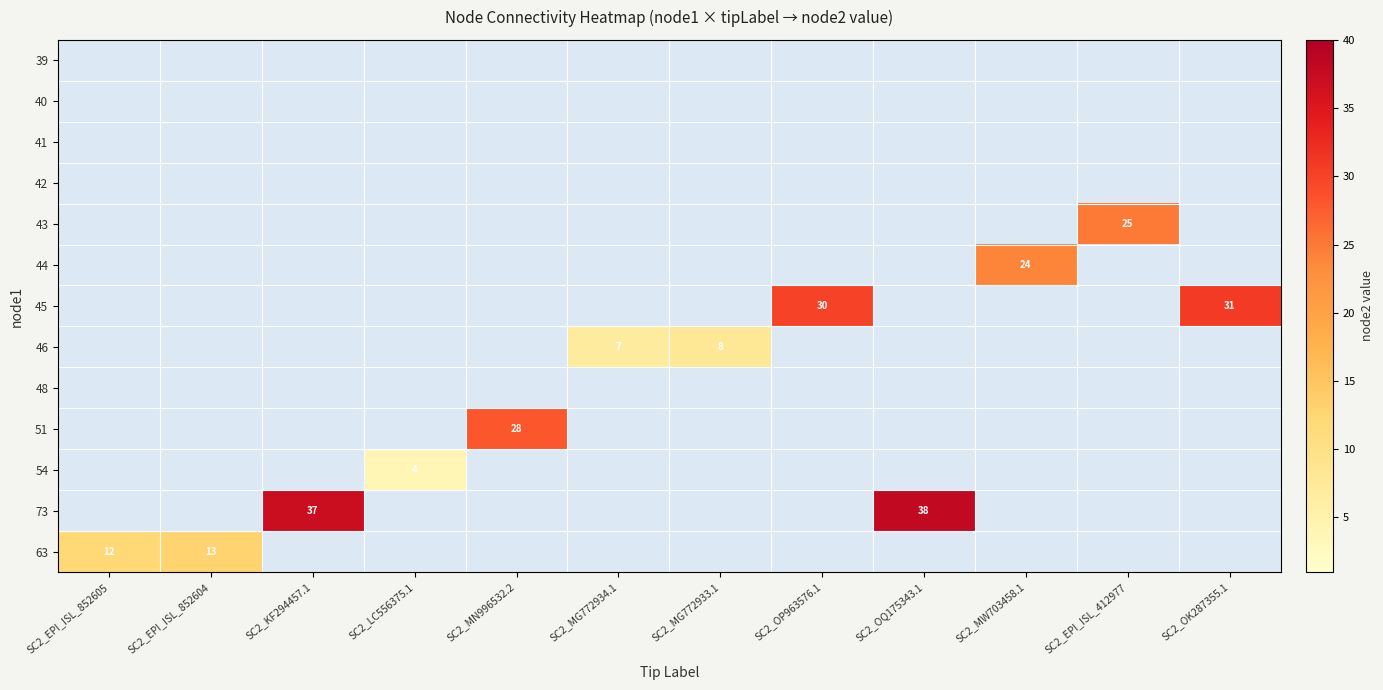

How many series are shown in this chart?

13